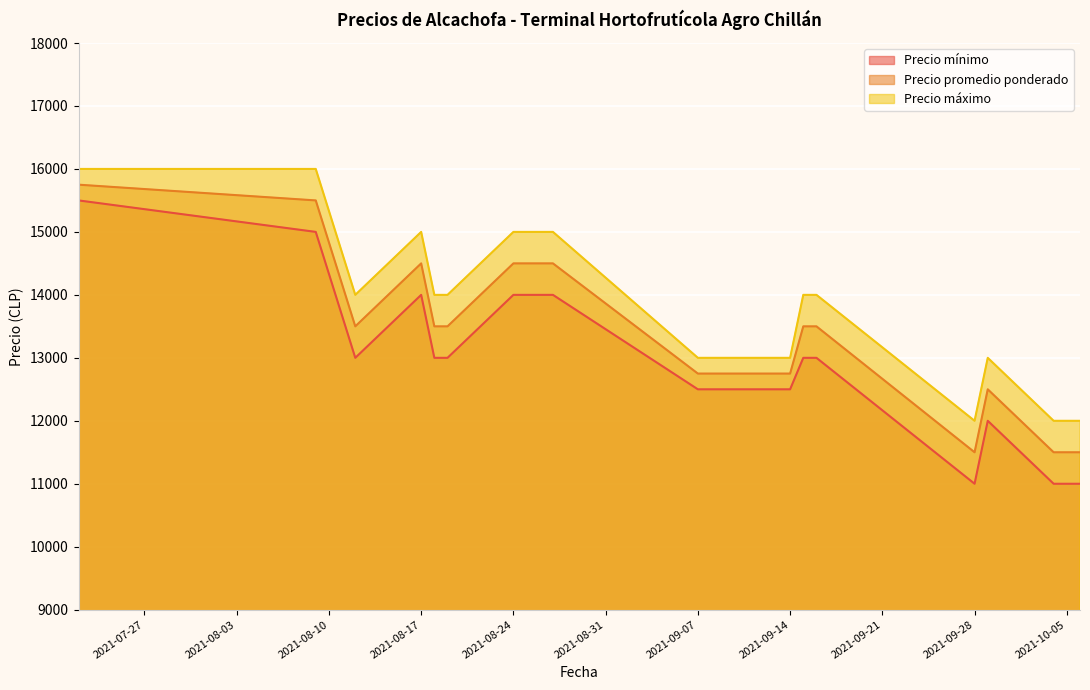

What is the minimum value for Precio promedio ponderado?

11500